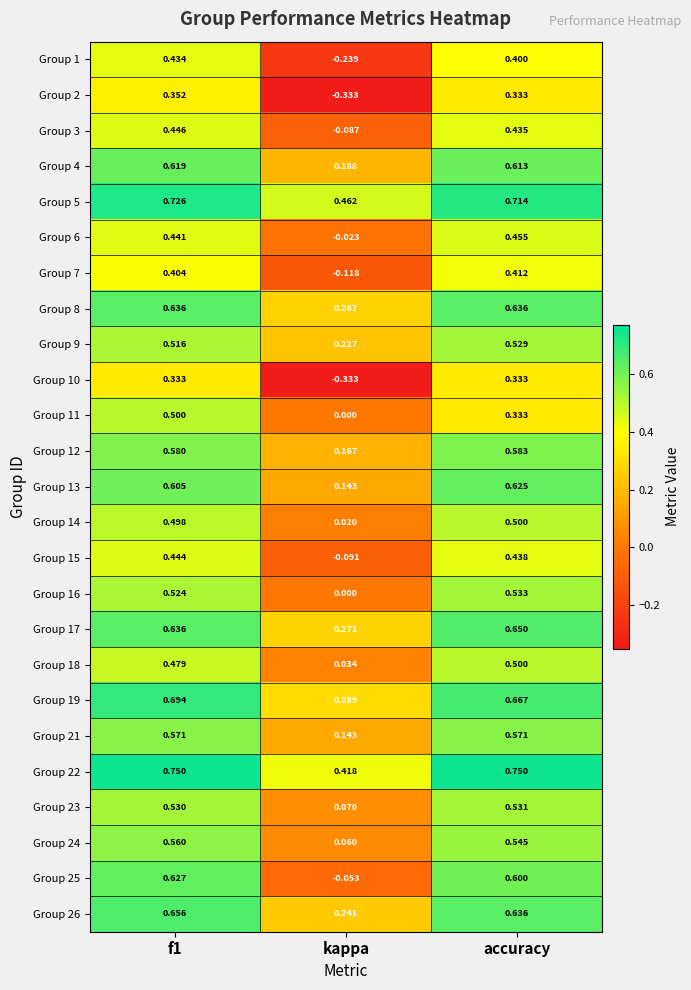

At which label does Group 13 reach its minimum?

kappa